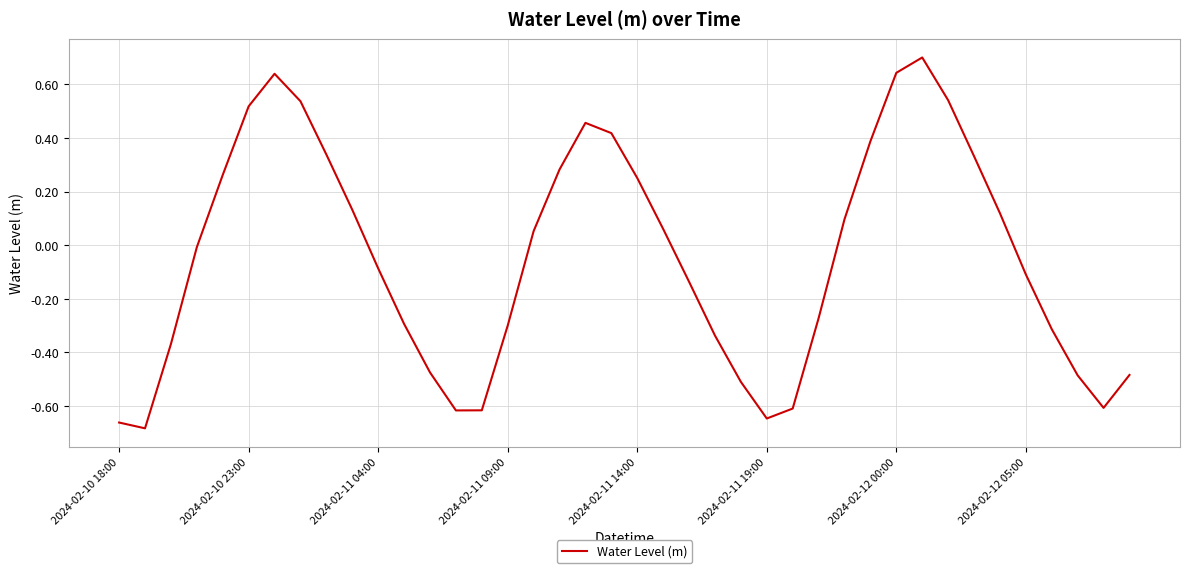

What is the maximum value shown in the chart?

0.7